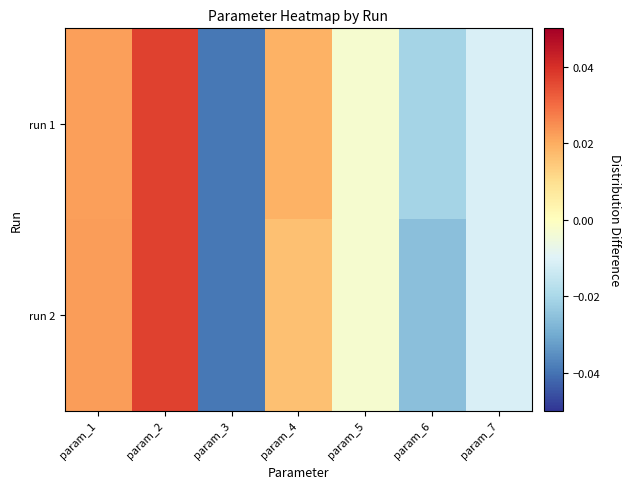

Which series has the widest spread of values?

run 1